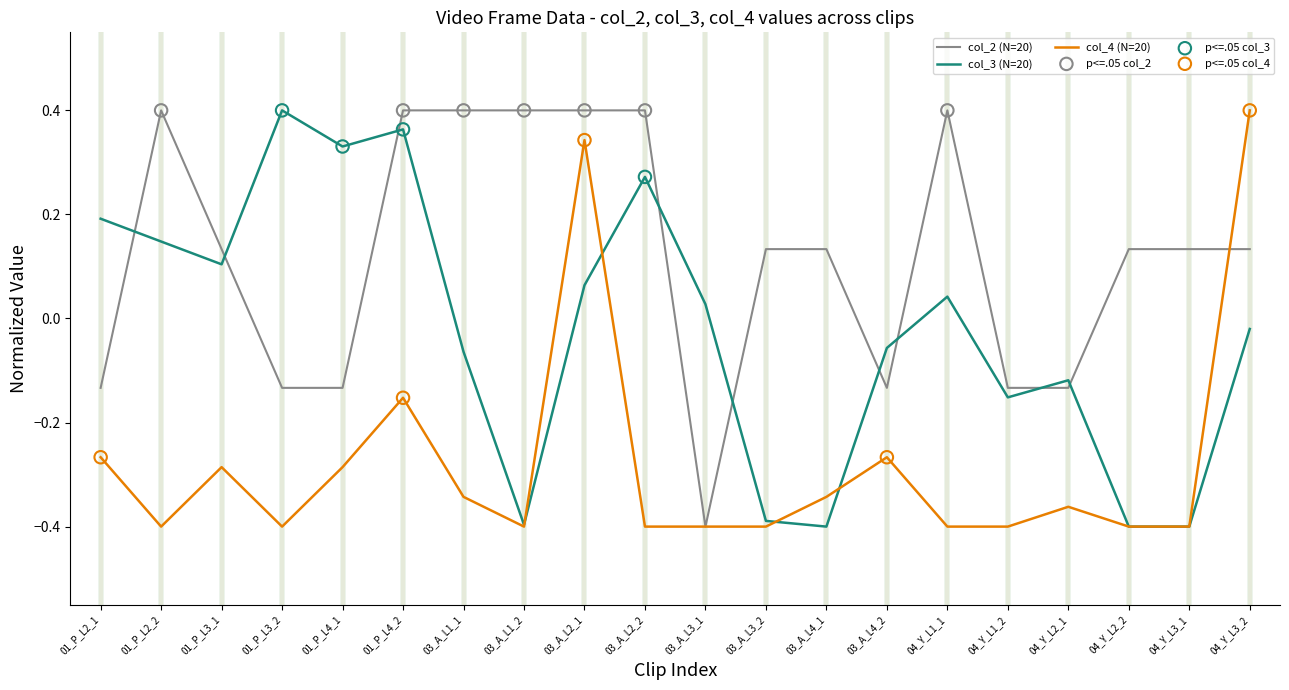

What is the total value across all series at 03_A_L4_1?

-0.6